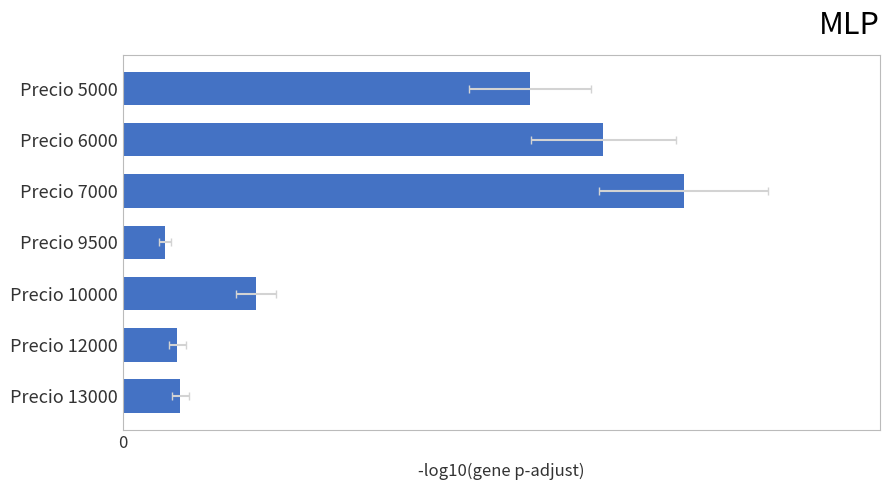

List the labels in order of value, largest first.

Precio 7000, Precio 6000, Precio 5000, Precio 10000, Precio 13000, Precio 12000, Precio 9500